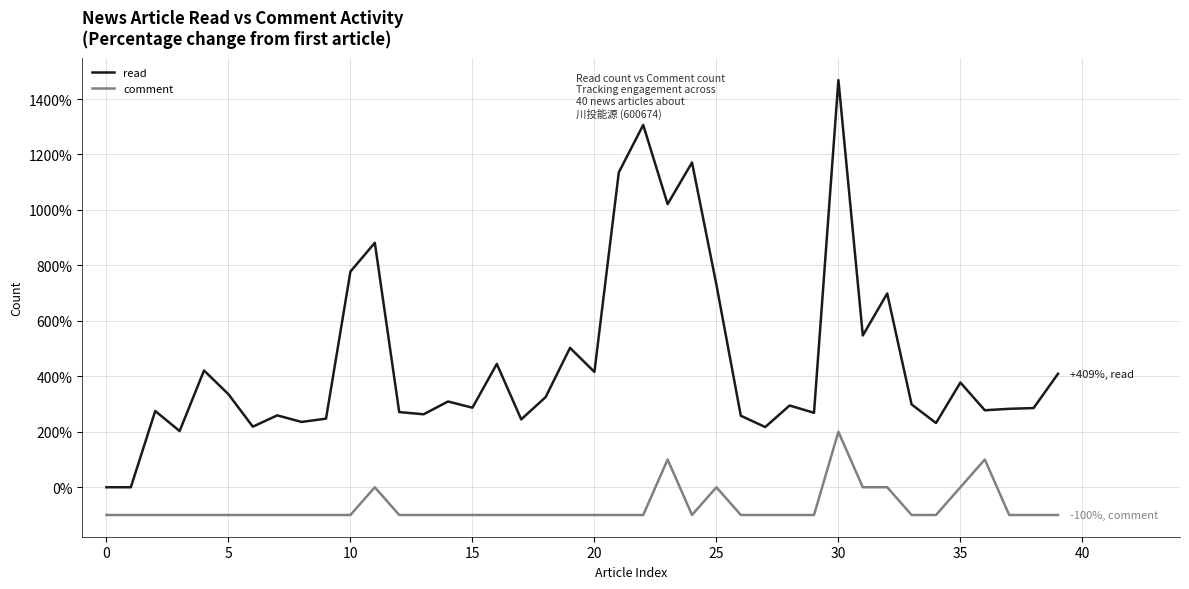

Rank the series by their average value, from highest to lowest.

read, comment